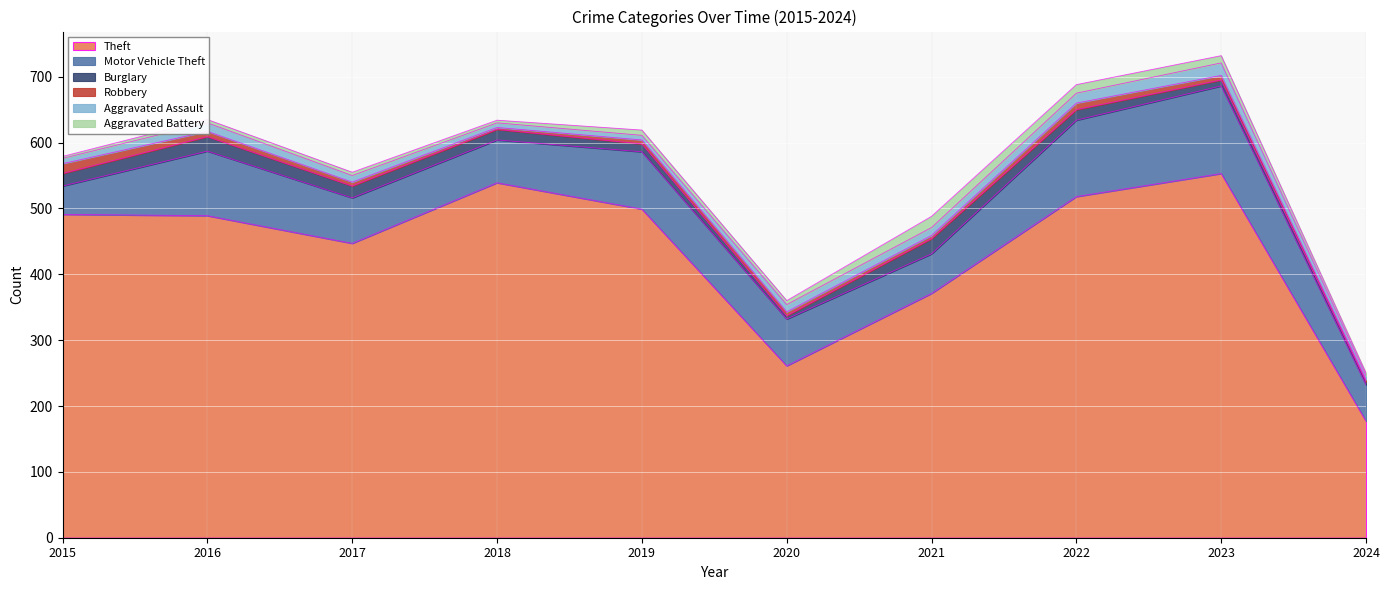

Read the Aggravated Assault value at 2021.

12